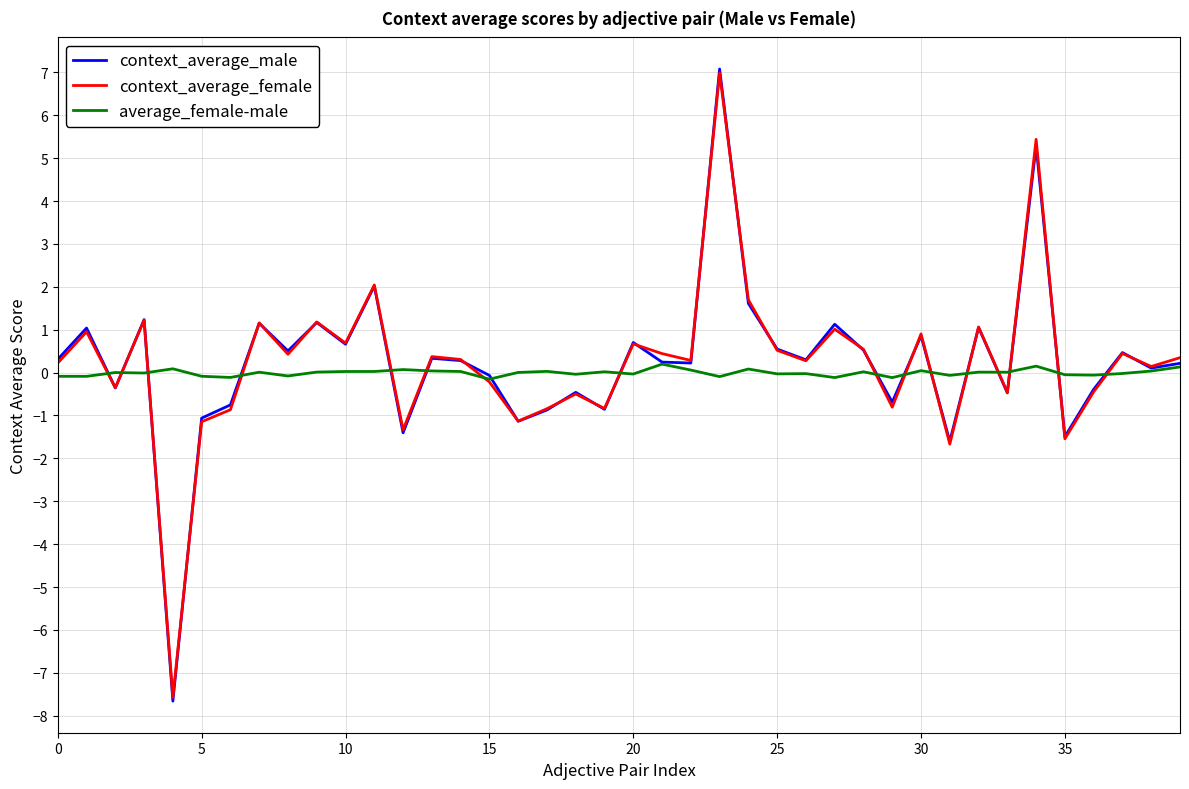

What is the minimum value for context_average_male?

-7.7